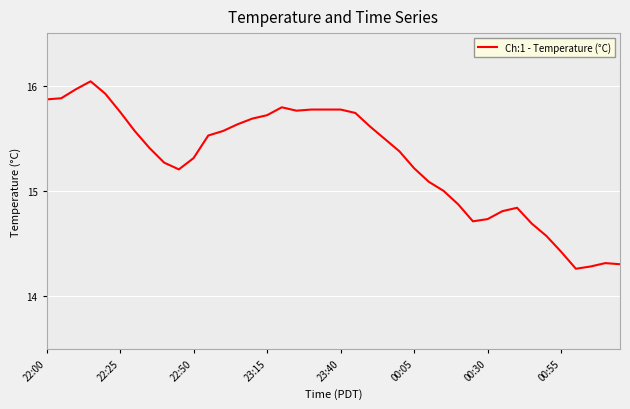

What is the difference between the maximum and minimum values?

1.8